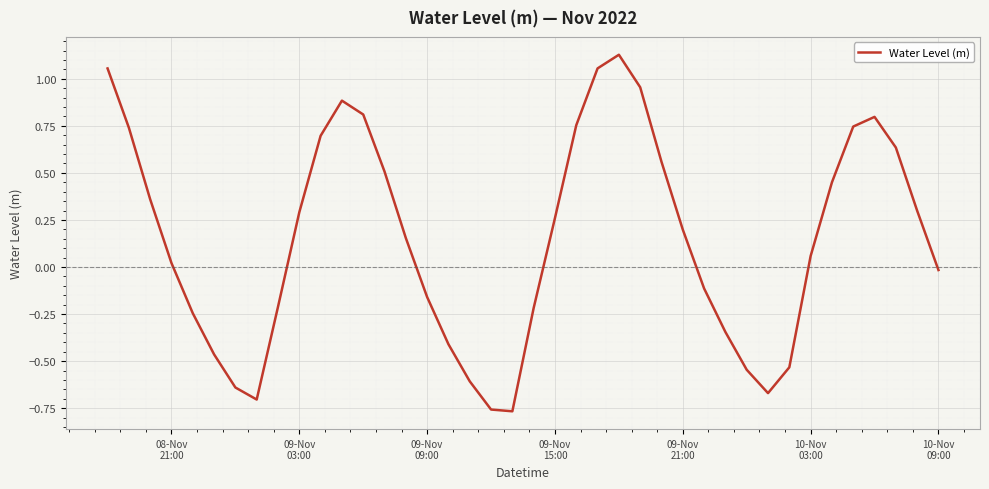

What is the difference between the maximum and minimum values?

1.9